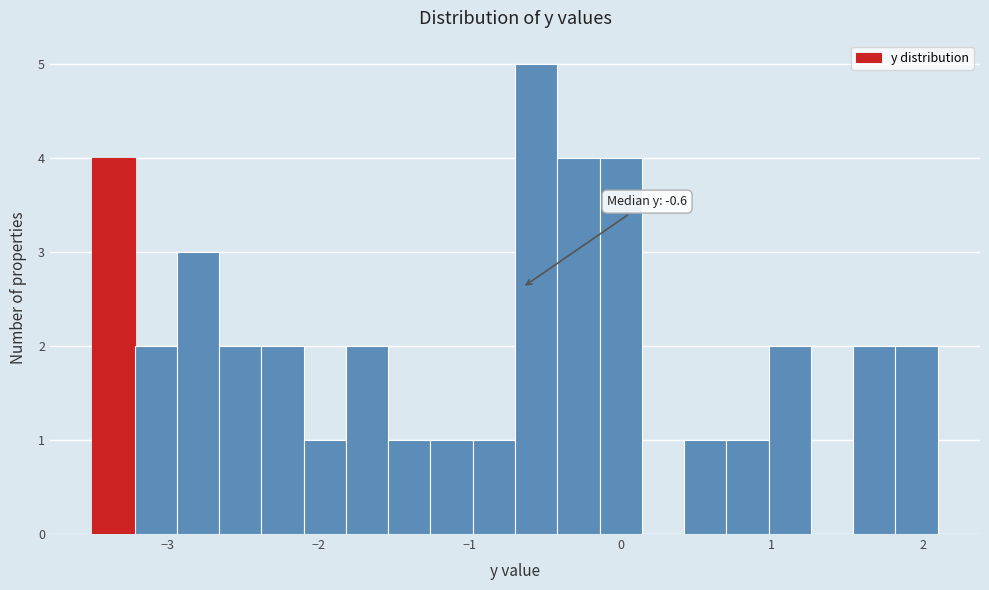

Read against the x-axis, roughly where is the centre of the tallest bar?

-0.6